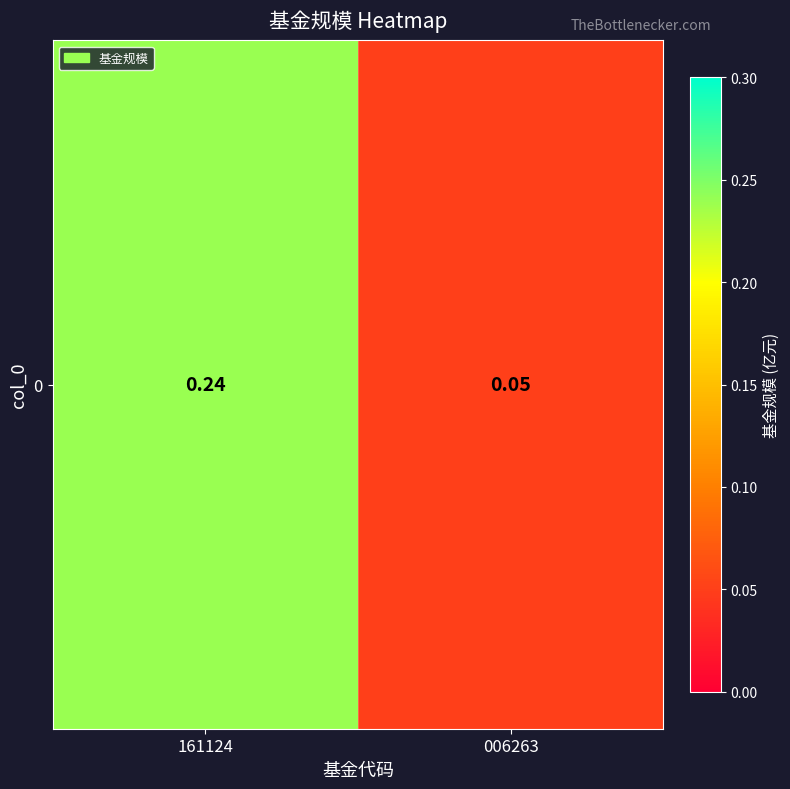

List the labels in order of value, largest first.

161124, 006263